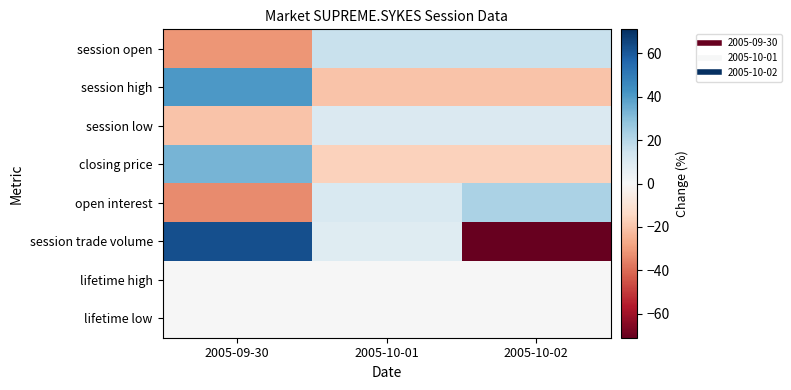

How many data points does each series have?

3